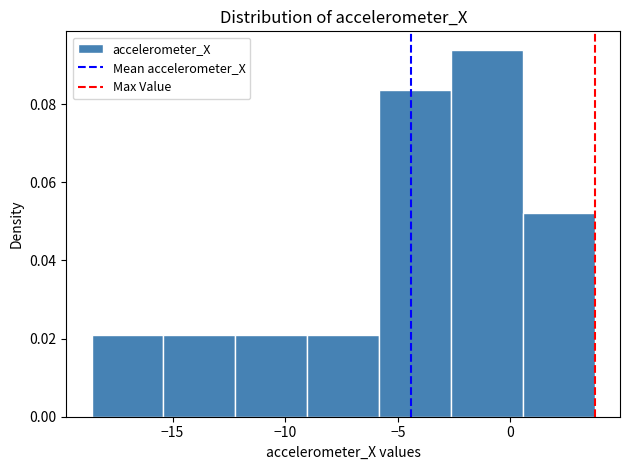

Reading left to right, transcribe this chart: for each bar, give the range it covers on the x-axis and its height. Neither the bar edges nor the heights are printed on the chart, so give them approximately, as read against the axes.

-18.5 to -15.5: 0.020
-15.5 to -12.0: 0.020
-12.0 to -9.0: 0.020
-9.0 to -6.0: 0.020
-6.0 to -2.5: 0.084
-2.5 to 0.5: 0.094
0.5 to 3.5: 0.052